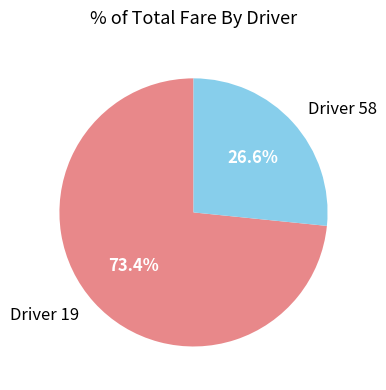

Is the sum of Driver 19 and Driver 58 greater than half?

Yes